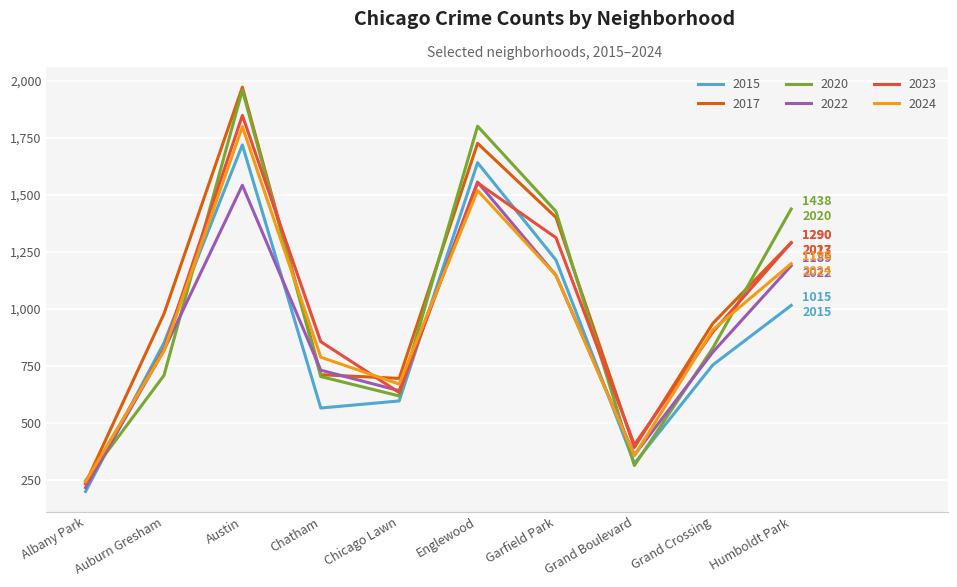

What is the difference between the maximum and second lowest values in the 2022 series?

1197